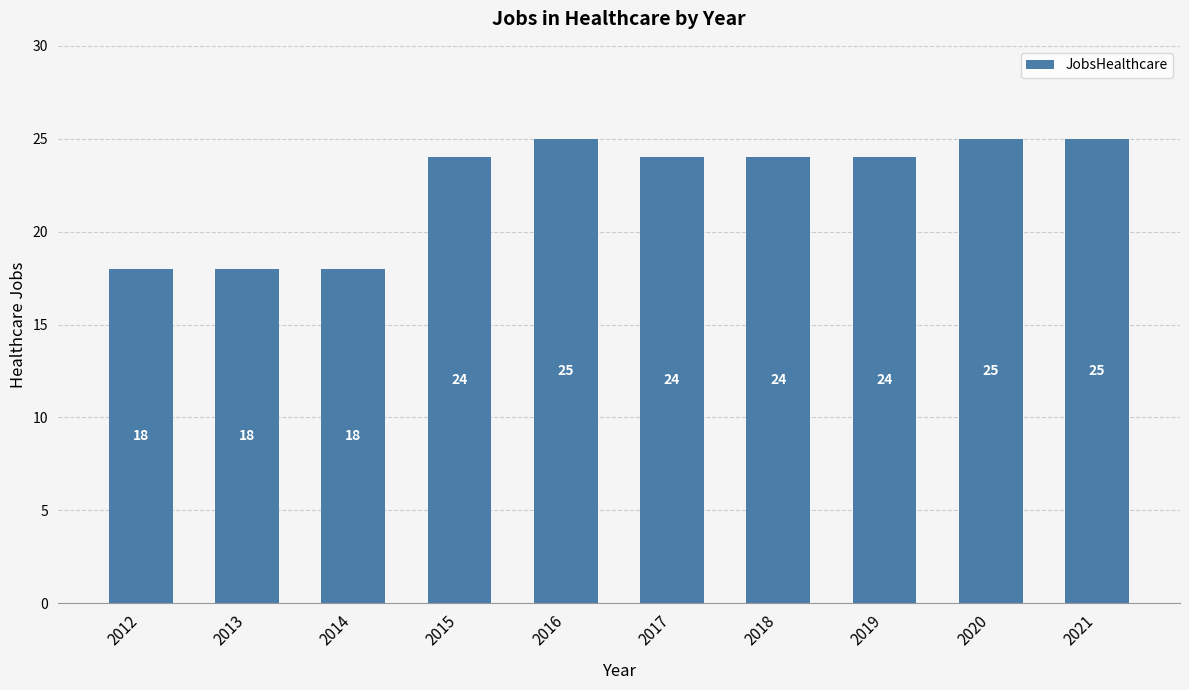

Count the values in the range 18 to 25.

10